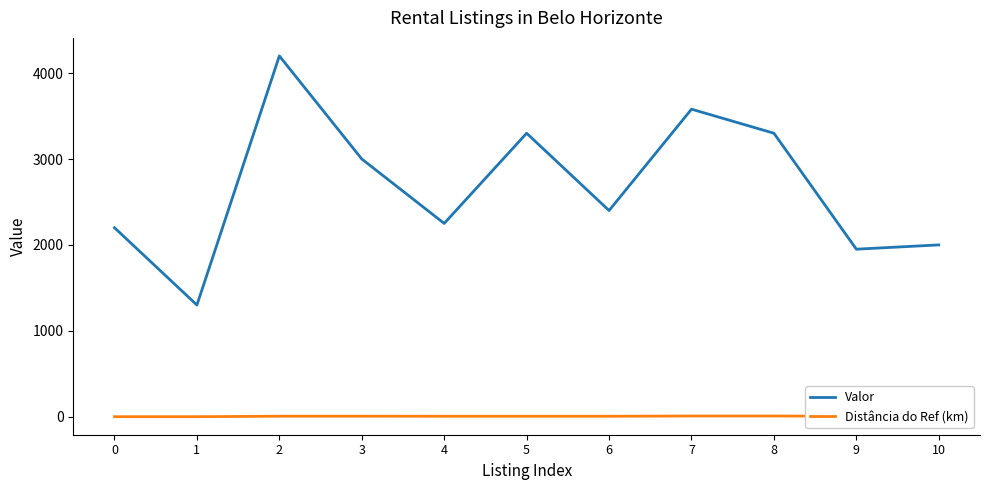

Is this an area chart (filled region under the line)?

No